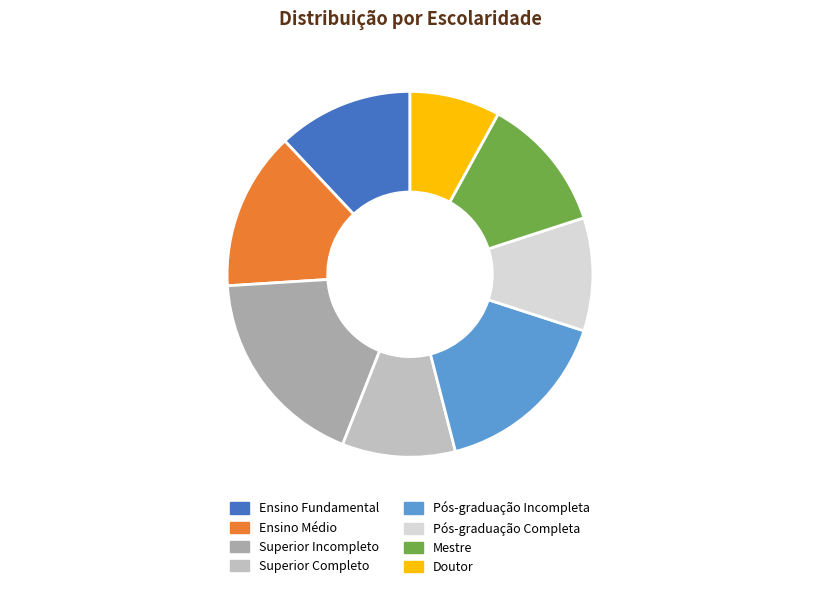

What is the smallest slice in the pie chart?

Doutor